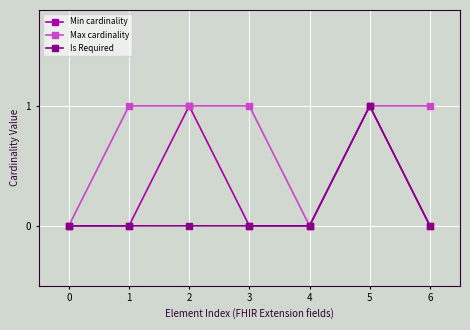

How many categories are shown in the chart?

7